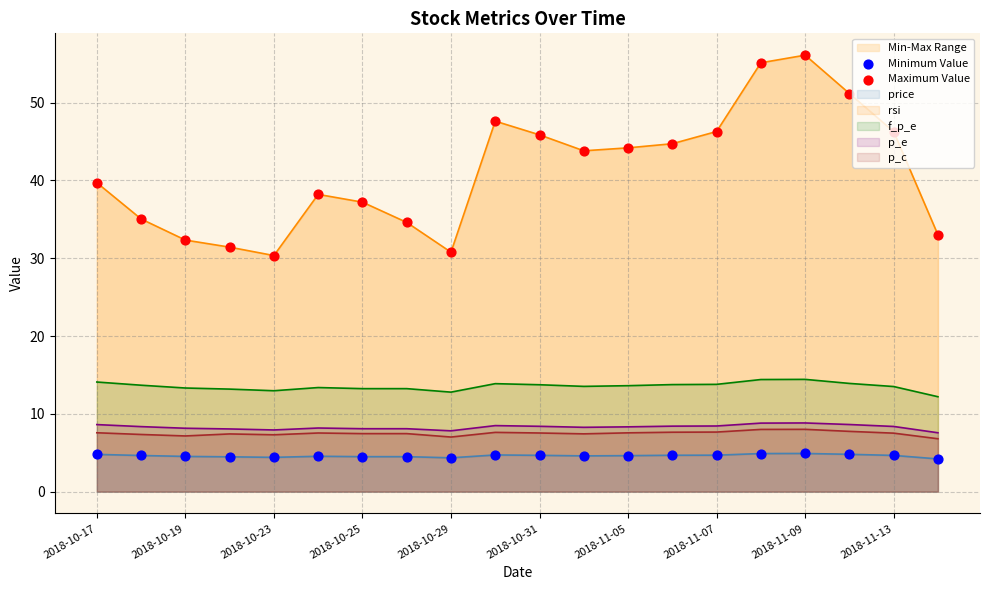

At how many categories does at least one series exceed 39?

11